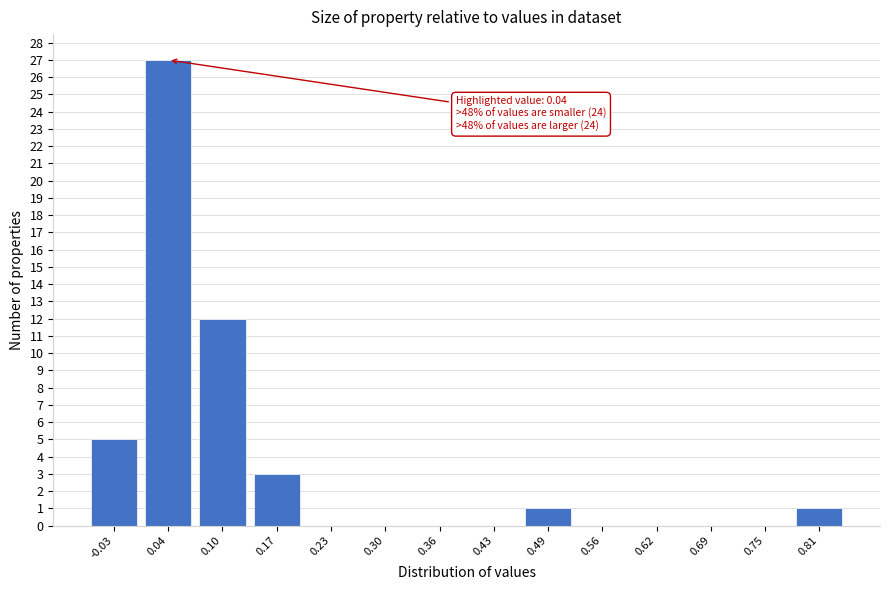

Reading left to right, transcribe all the data shown in this chart.

-0.03=5	0.04=27	0.10=12	0.17=3	0.23=0	0.30=0	0.36=0	0.43=0	0.49=1	0.56=0	0.62=0	0.69=0	0.75=0	0.81=1